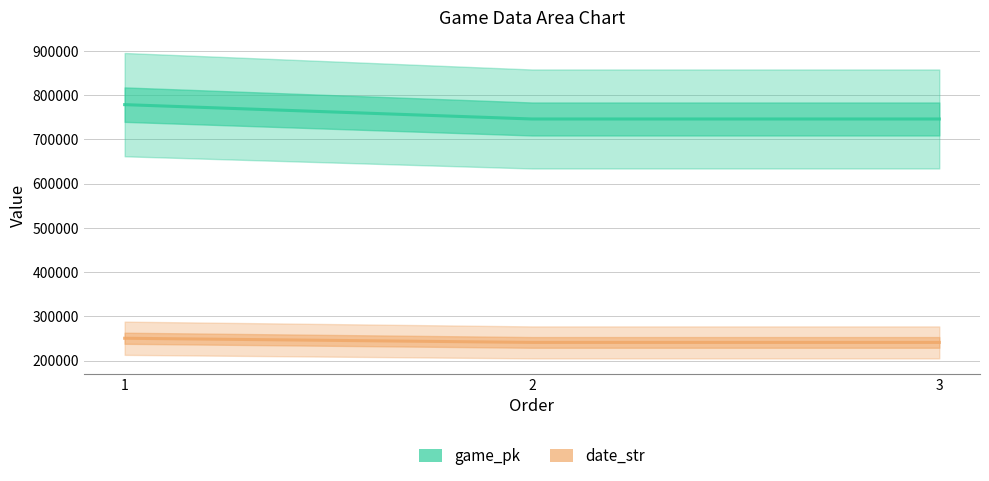

What is the average value of the date_str series?

244057